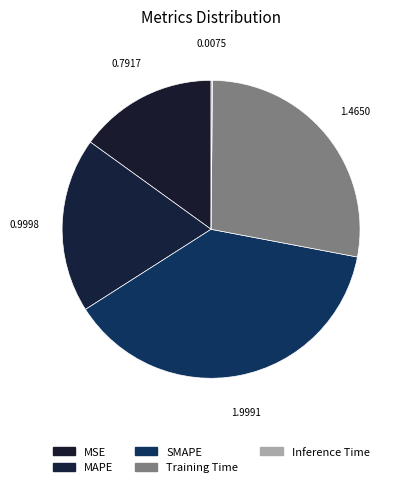

Is the sum of Training Time and SMAPE greater than half?

Yes